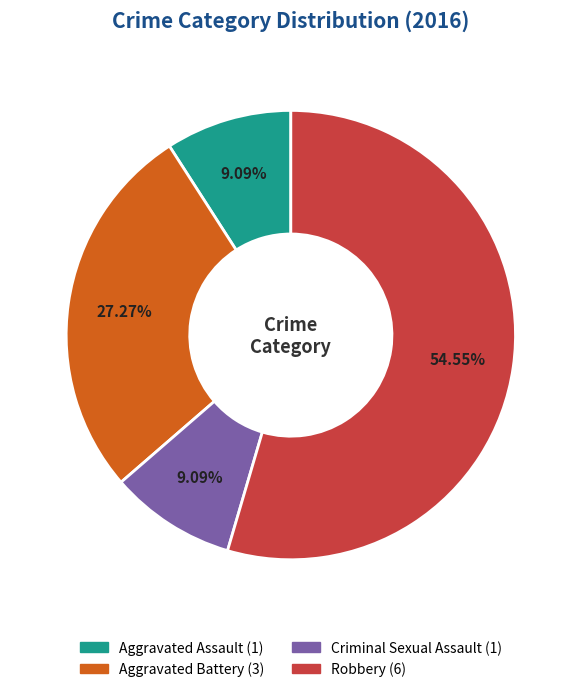

To the nearest percent, what is the combined percentage of Criminal Sexual Assault and Aggravated Assault?

18%